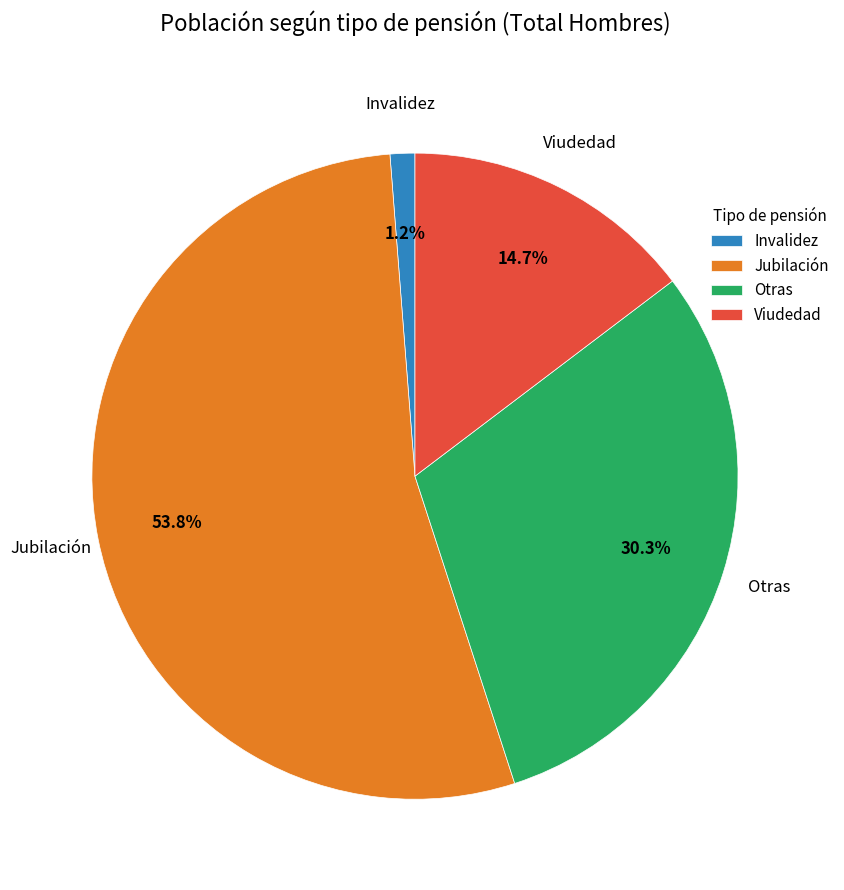

The Invalidez slice represents 1% of the pie. True or false?

True